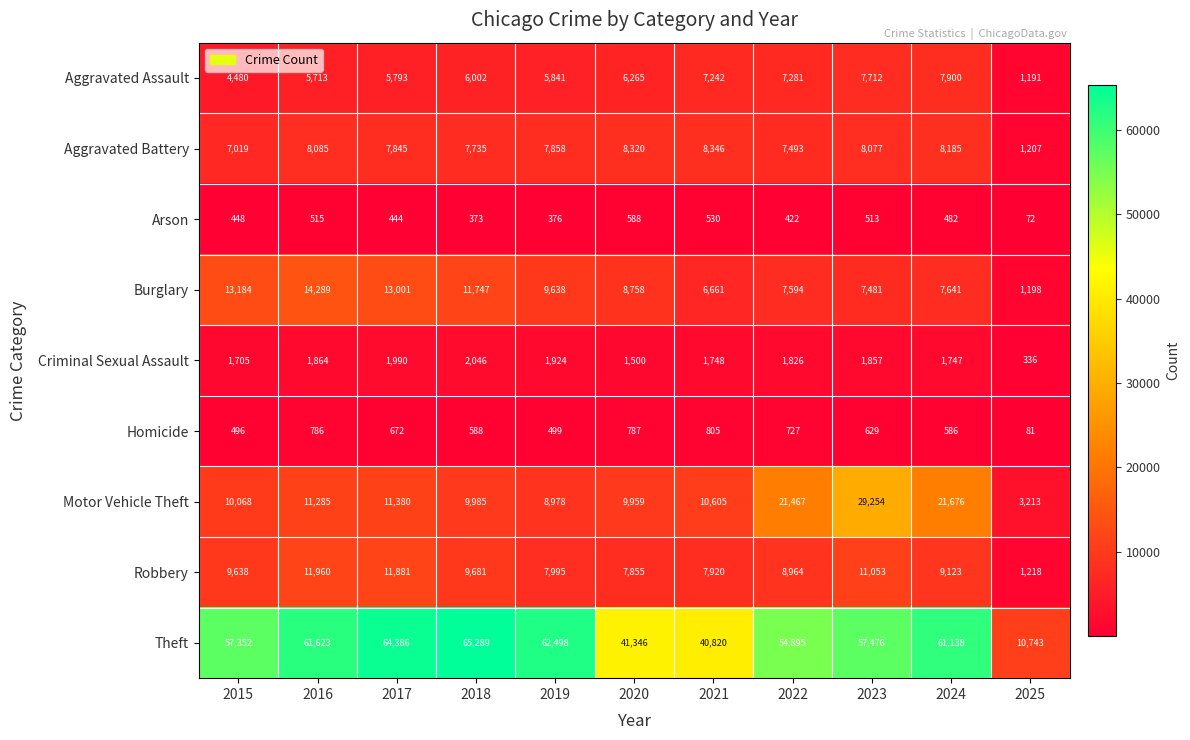

What is the sum of all Robbery values?

97288